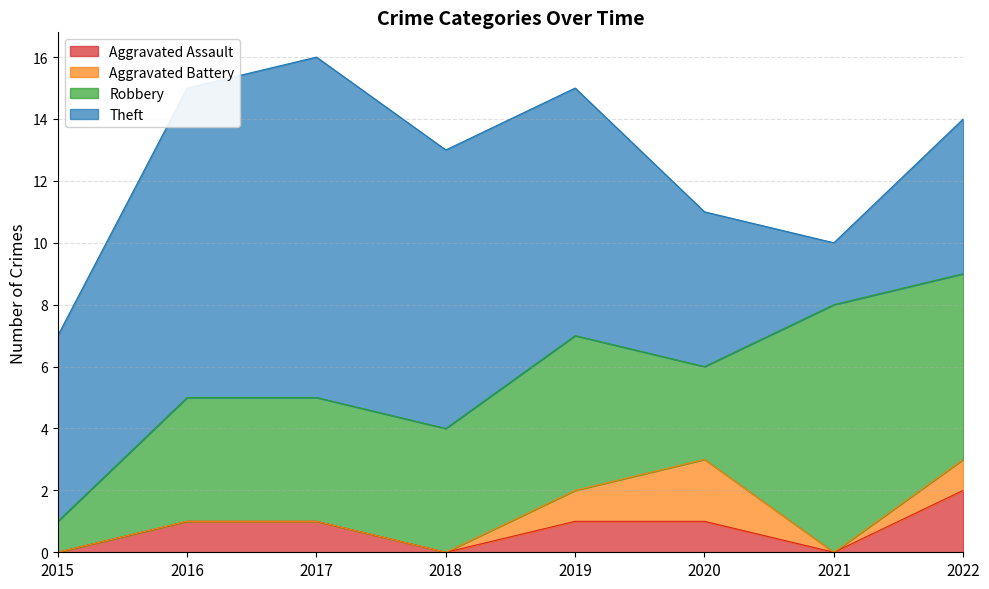

What is the average value of the Aggravated Assault series?

1